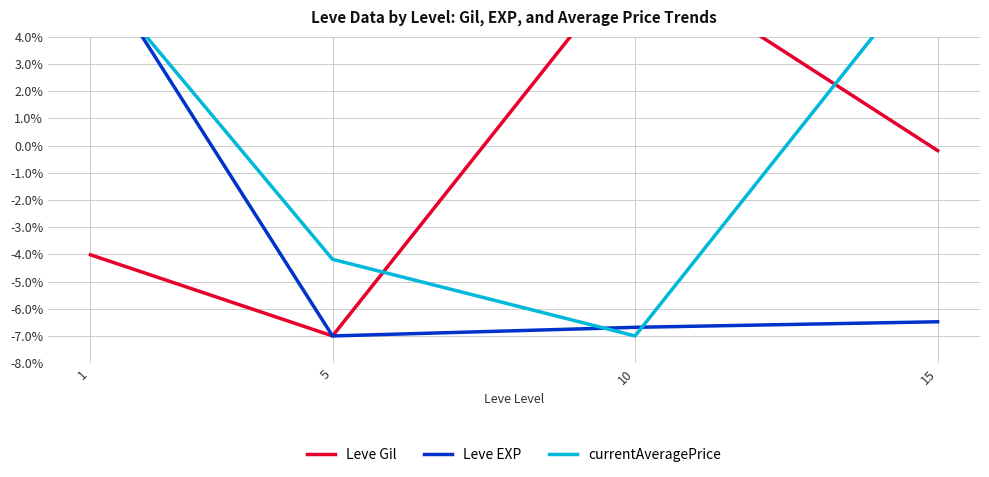

At how many categories does at least one series exceed 4?

3